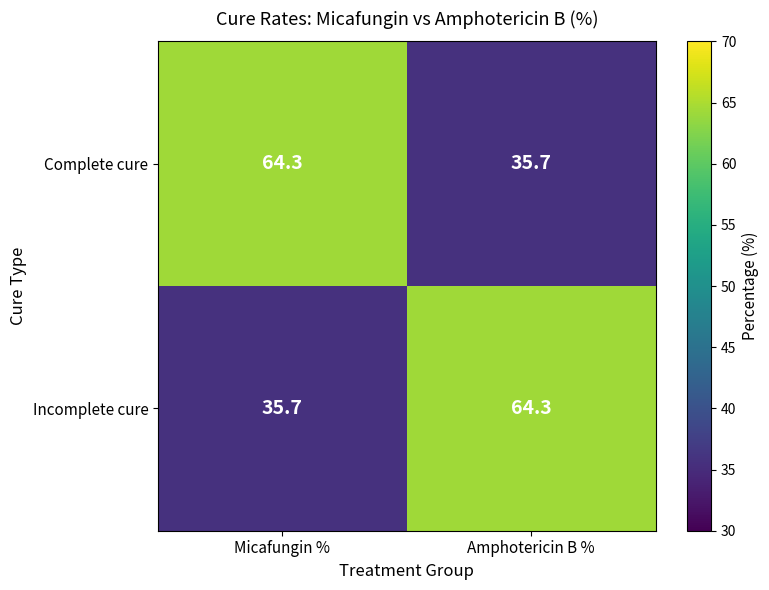

What is the total value across all series at Micafungin %?

100.0